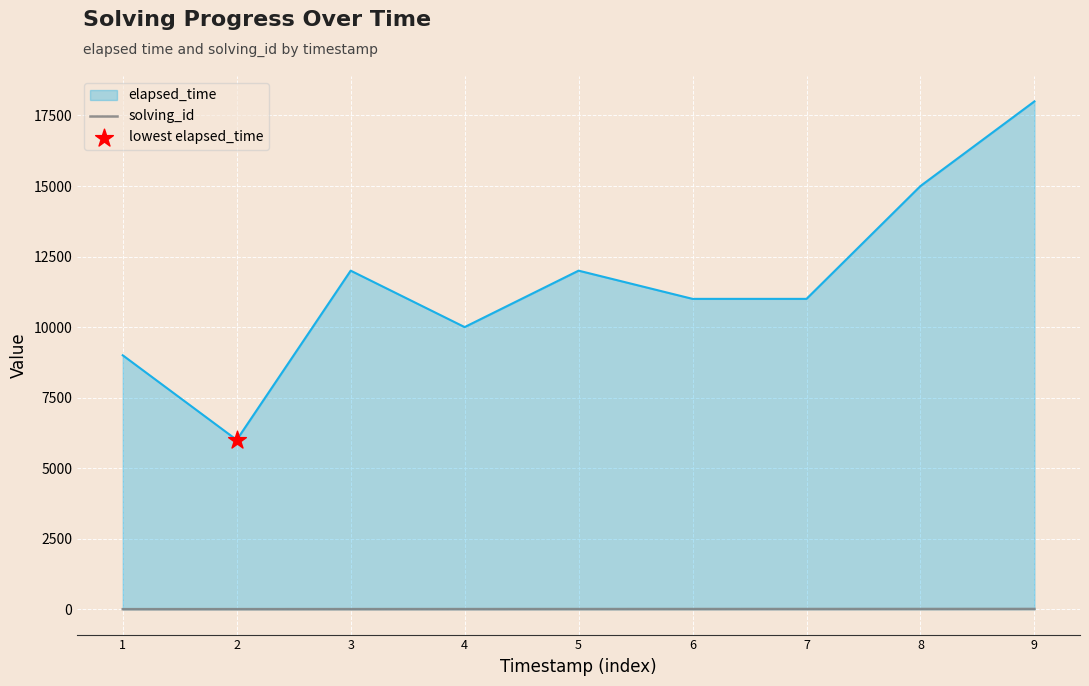

Which series has the largest range (max minus min)?

elapsed_time